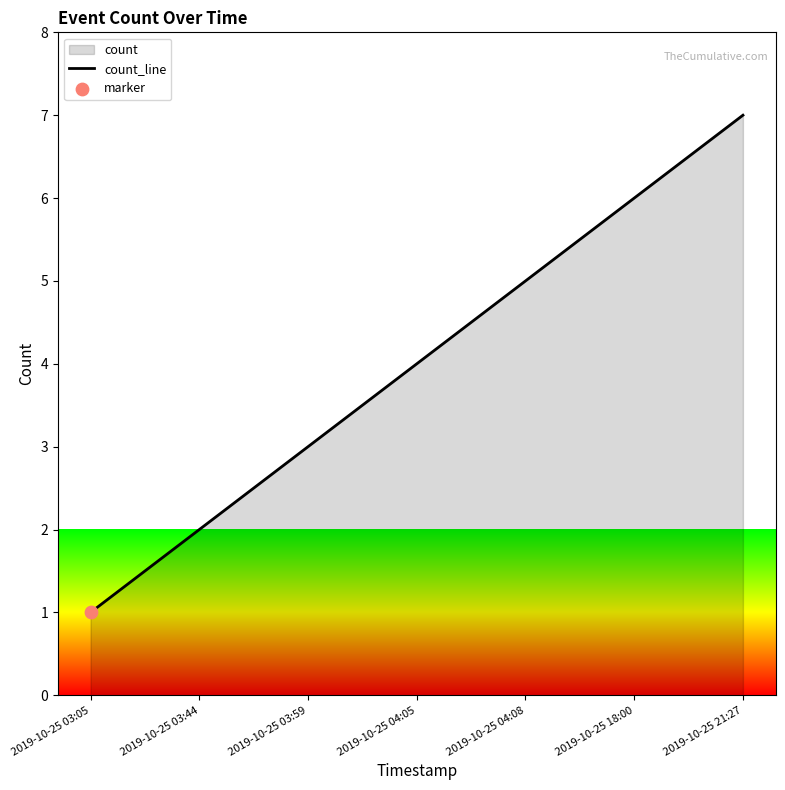

What is the ratio of the value at 2019-10-25 04:08 to the value at 2019-10-25 03:44?

2.5